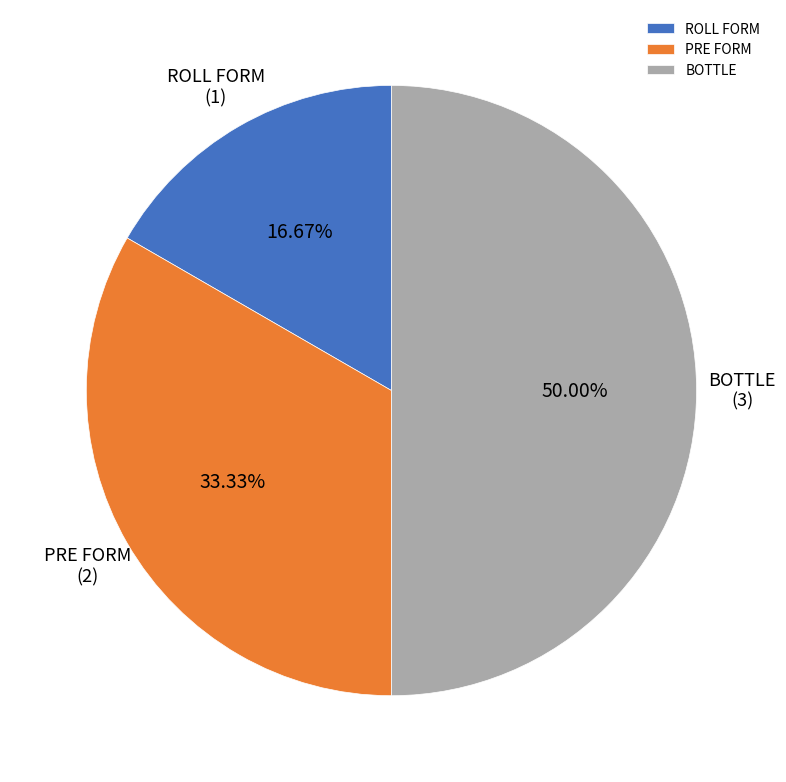

What percentage is NOT represented by BOTTLE?

50.0%